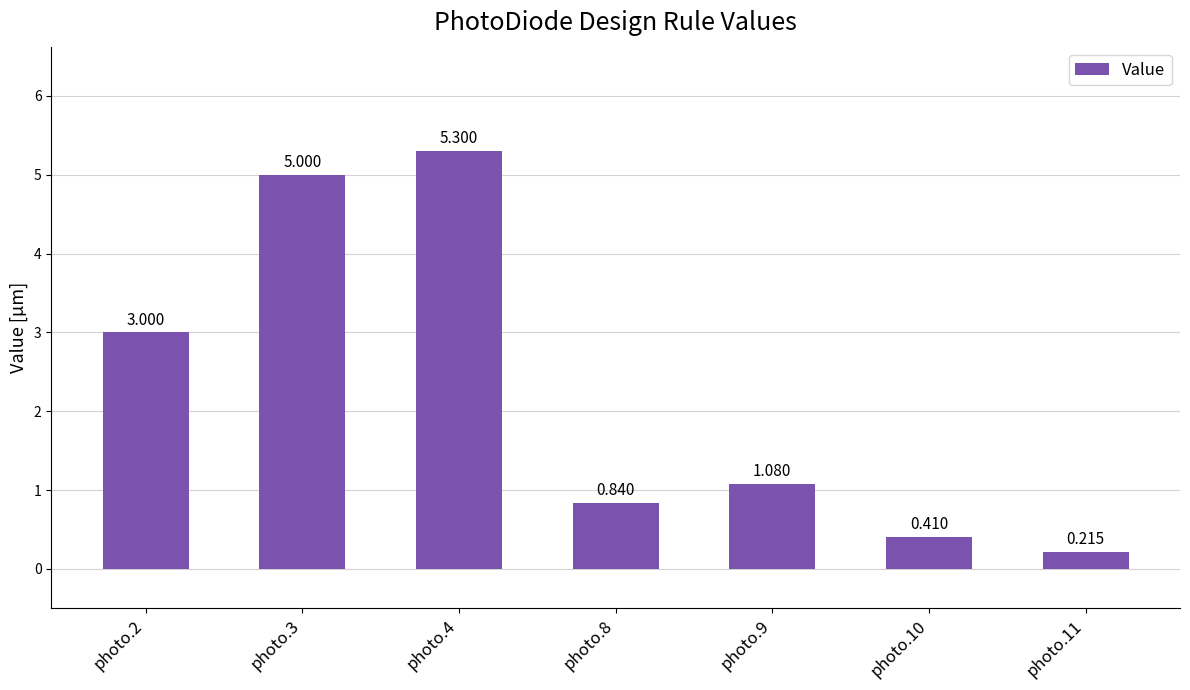

How many data points are less than 1?

3